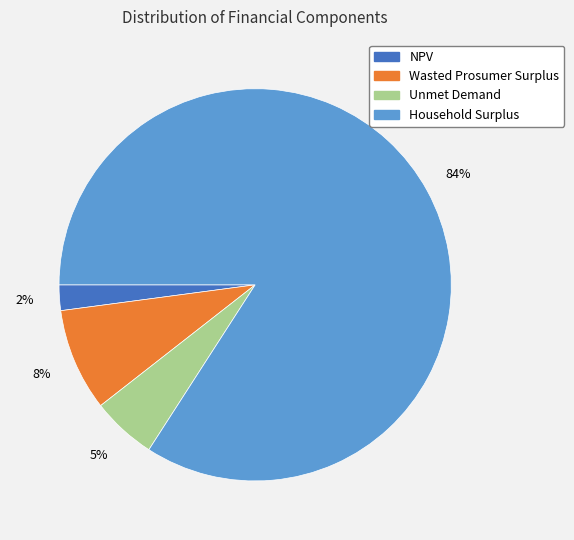

To the nearest percent, what percentage of the pie is Wasted Prosumer Surplus?

8%